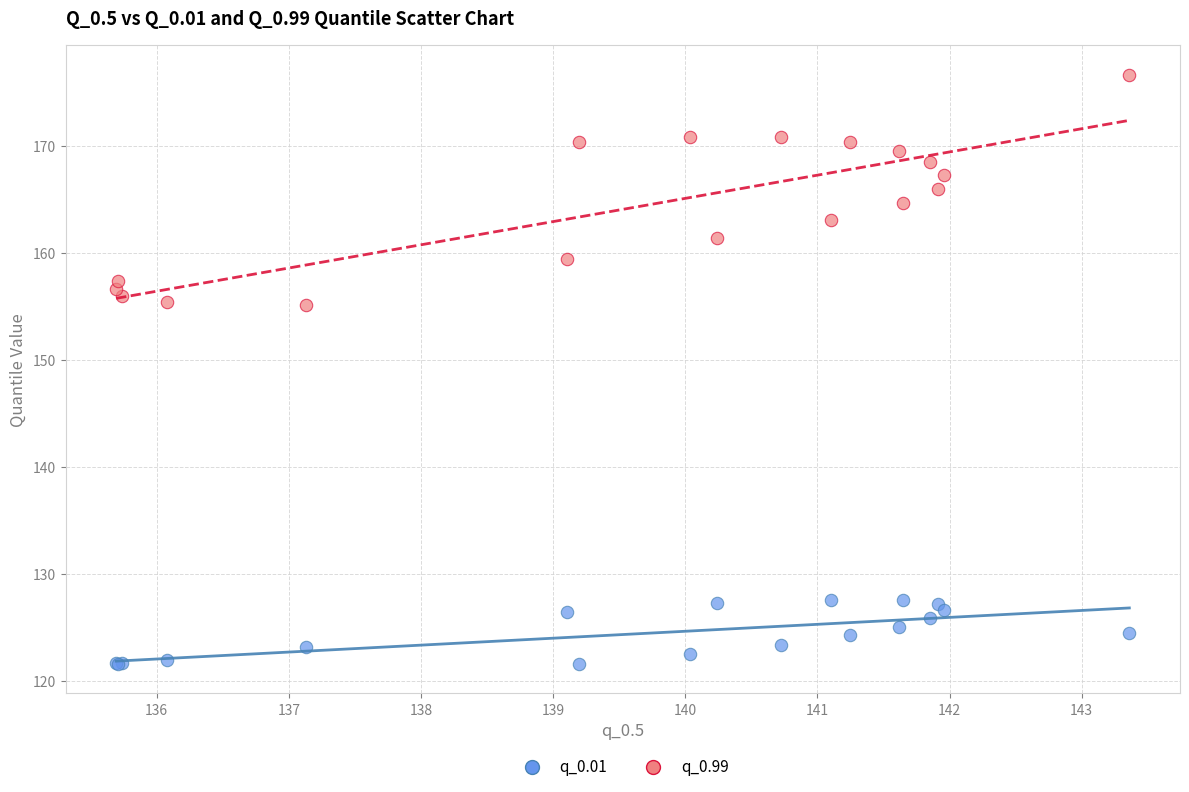

Which series contains the lowest Y value?

q_0.01